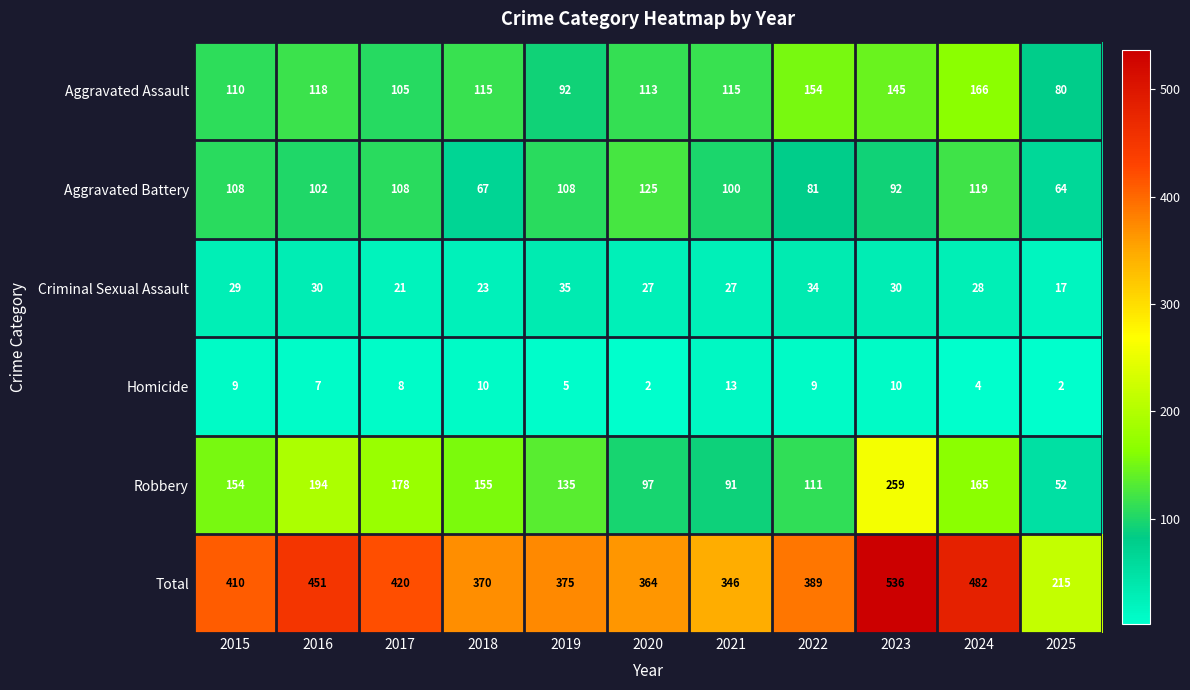

At which label does Criminal Sexual Assault first exceed 28?

2015